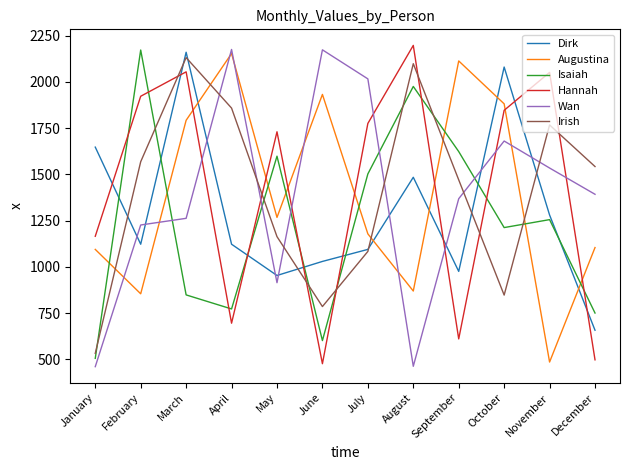

How many intersections are there between Augustina and Irish?

5